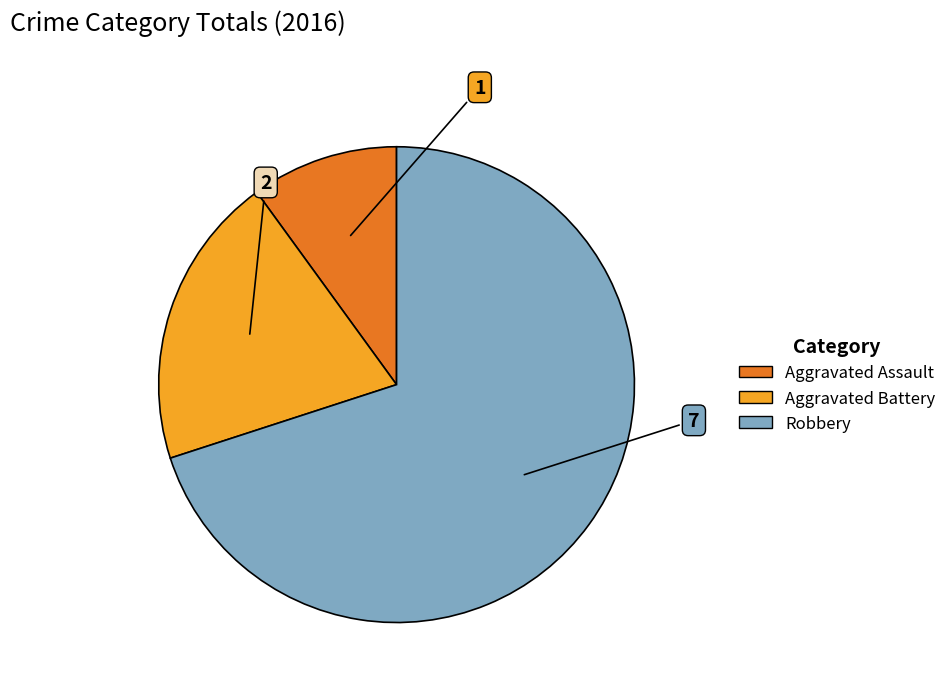

How many segments does this pie chart have?

3